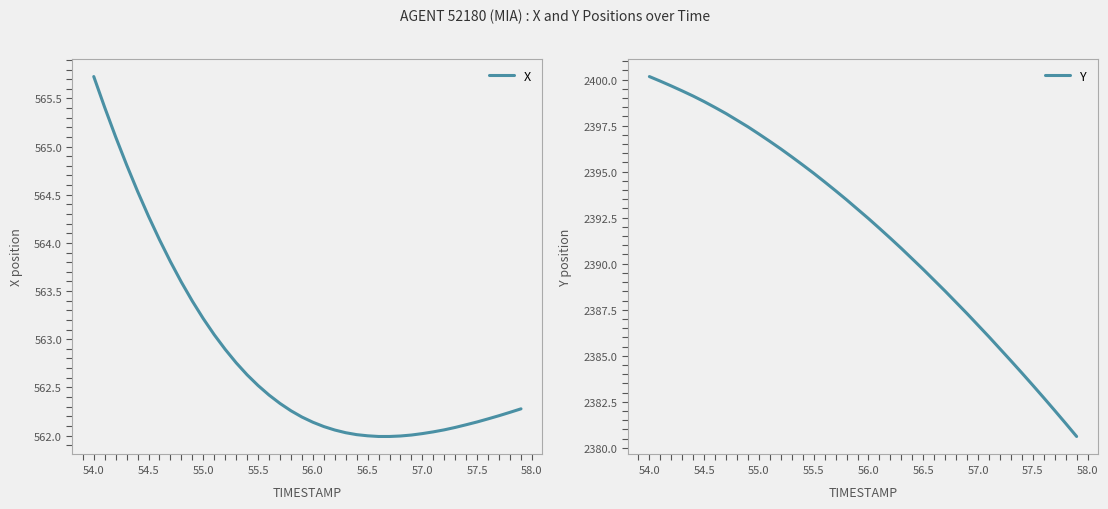

What is the average value of the Y series?

2391.9